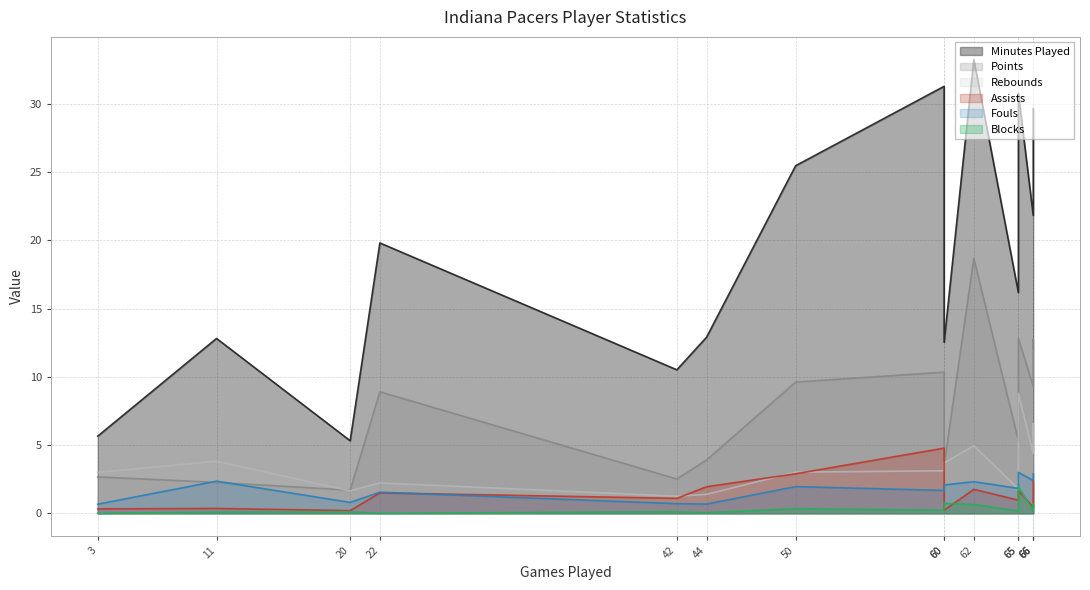

At which label is Minutes Played closest to 19?

22